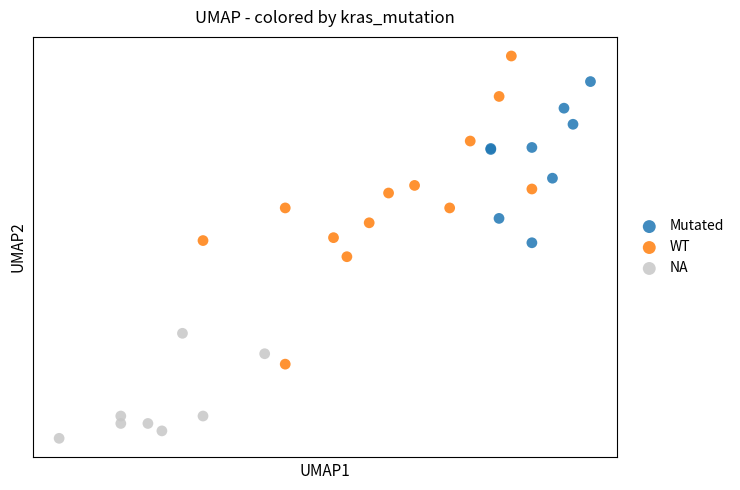

What are all the series names shown in the legend?

Mutated, WT, NA